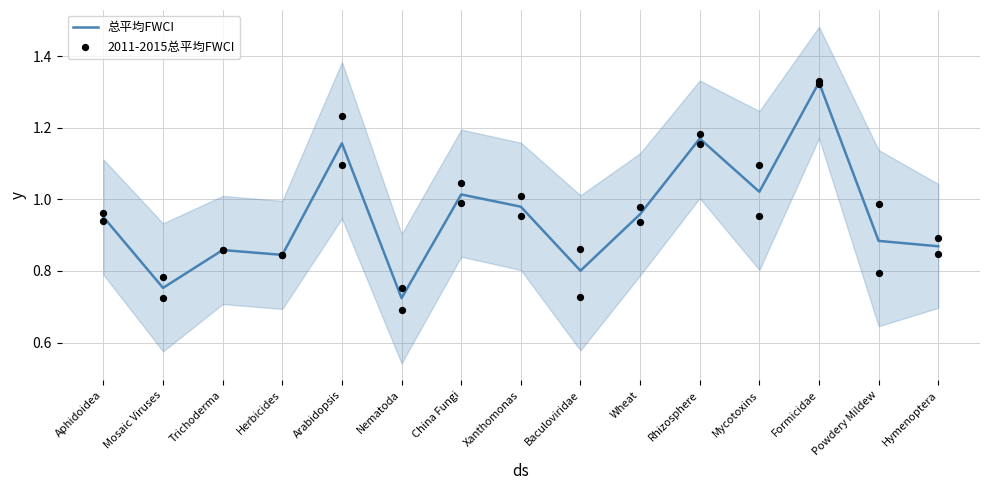

Is the value of 总平均FWCI at China Fungi greater than the value of 2011-2015总平均FWCI at China Fungi?

No